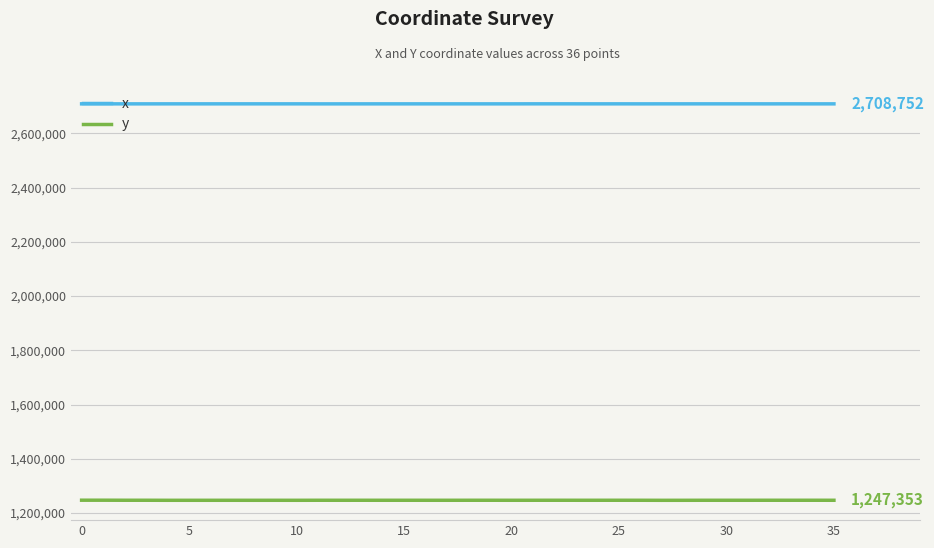

List the series in order of their overall mean, lowest first.

y, x